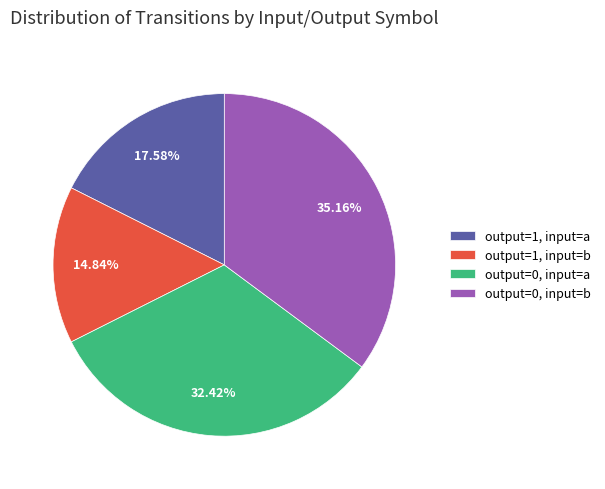

Between output=1, input=b and output=0, input=a, which is larger?

output=0, input=a